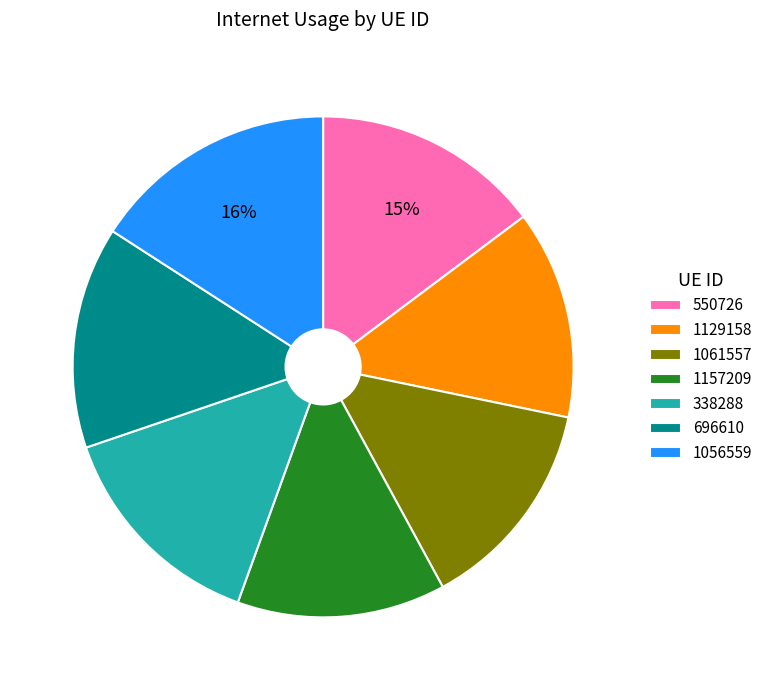

Is it true that 1061557 is 14% of the pie?

True